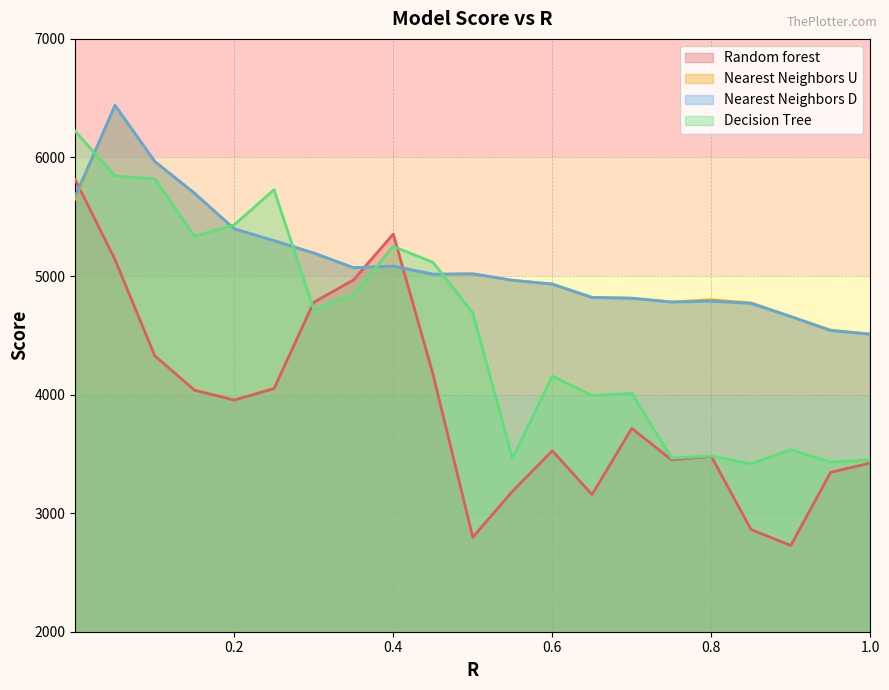

Which series has the widest spread of values?

Random forest